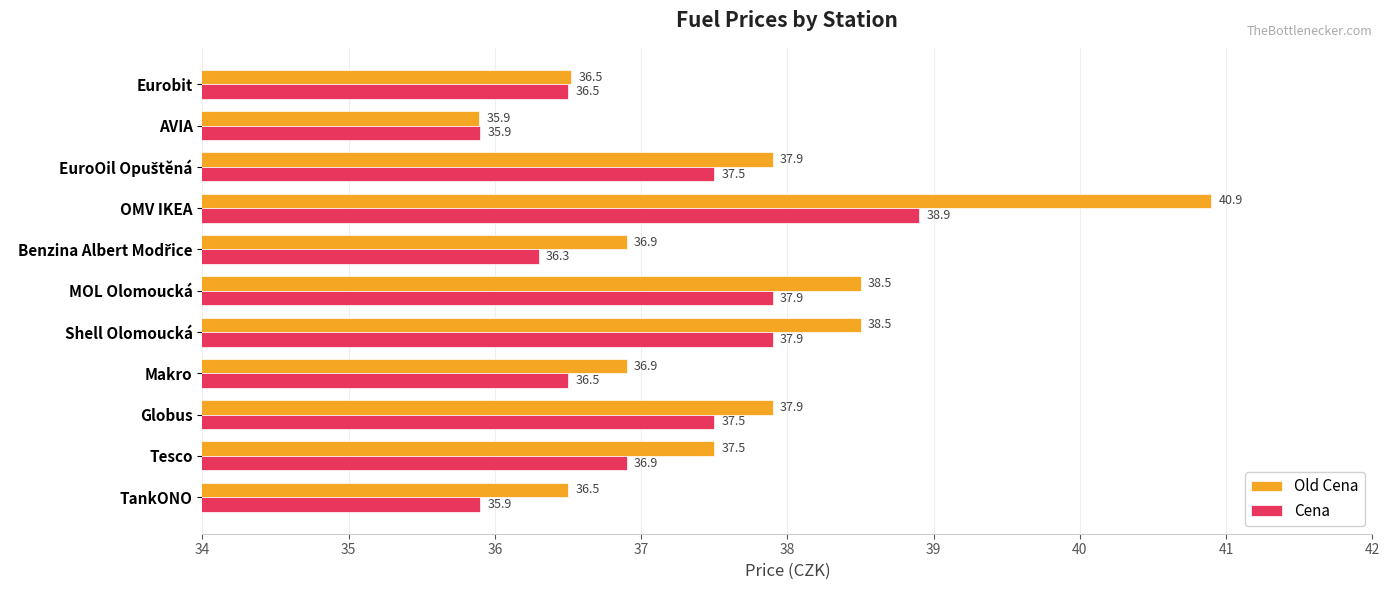

The value of Cena at Eurobit is 36.5. True or false?

True